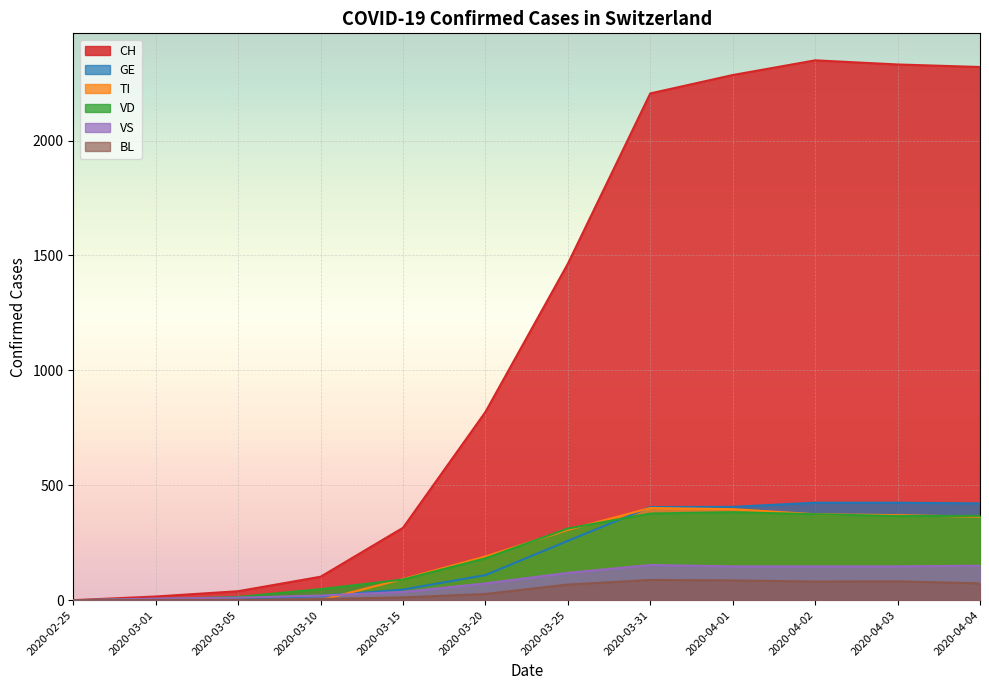

Which series has the largest total across all categories?

CH